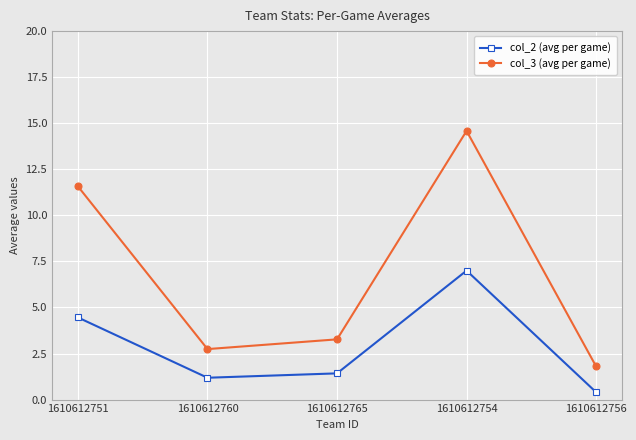

The value of col_3 (avg per game) at 1610612751 is 11.6. True or false?

True